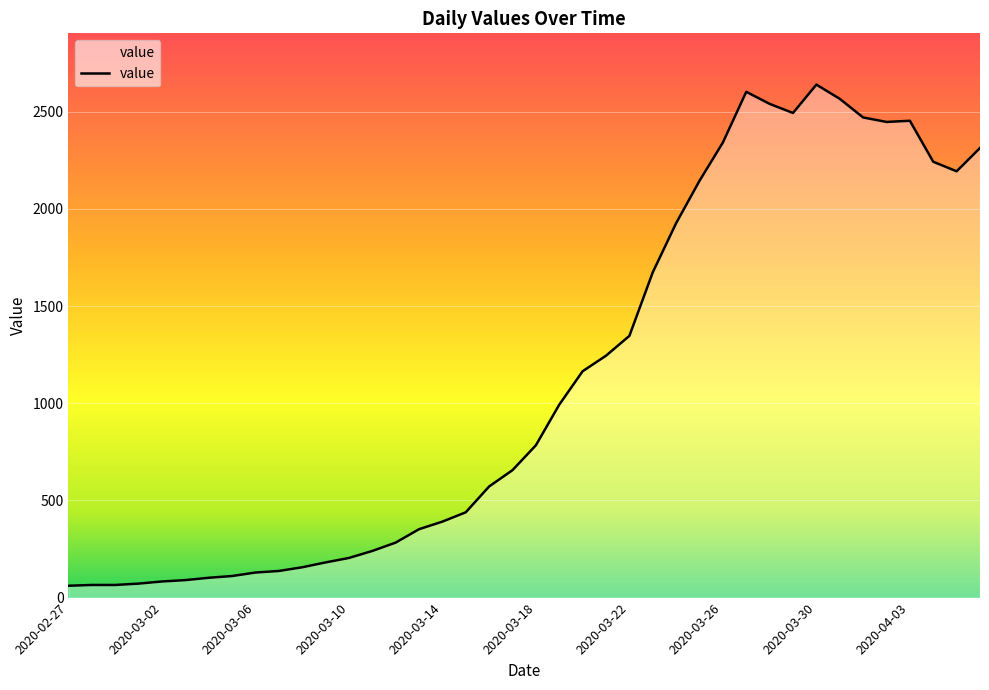

What is the smallest value displayed?

61